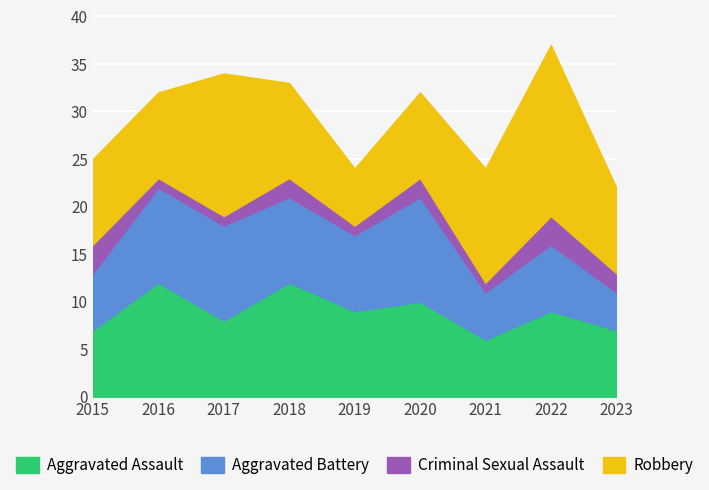

True or false: Aggravated Battery and Criminal Sexual Assault cross at least once.

False